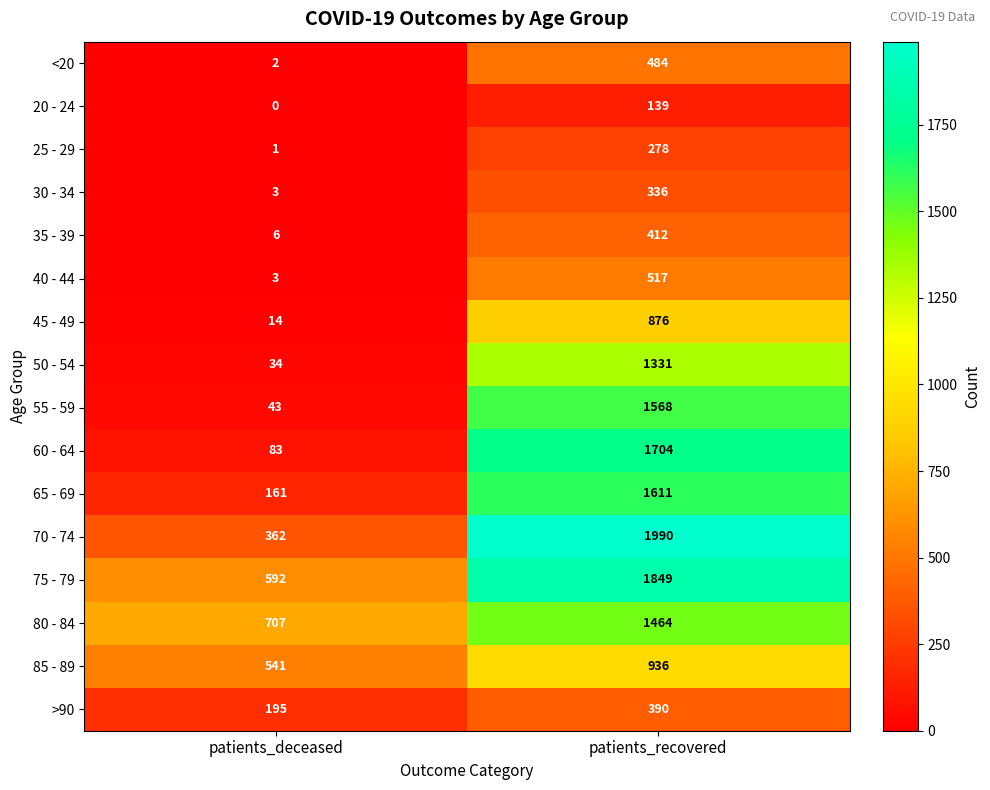

What is the difference between the 35 - 39 values at patients_deceased and patients_recovered?

406